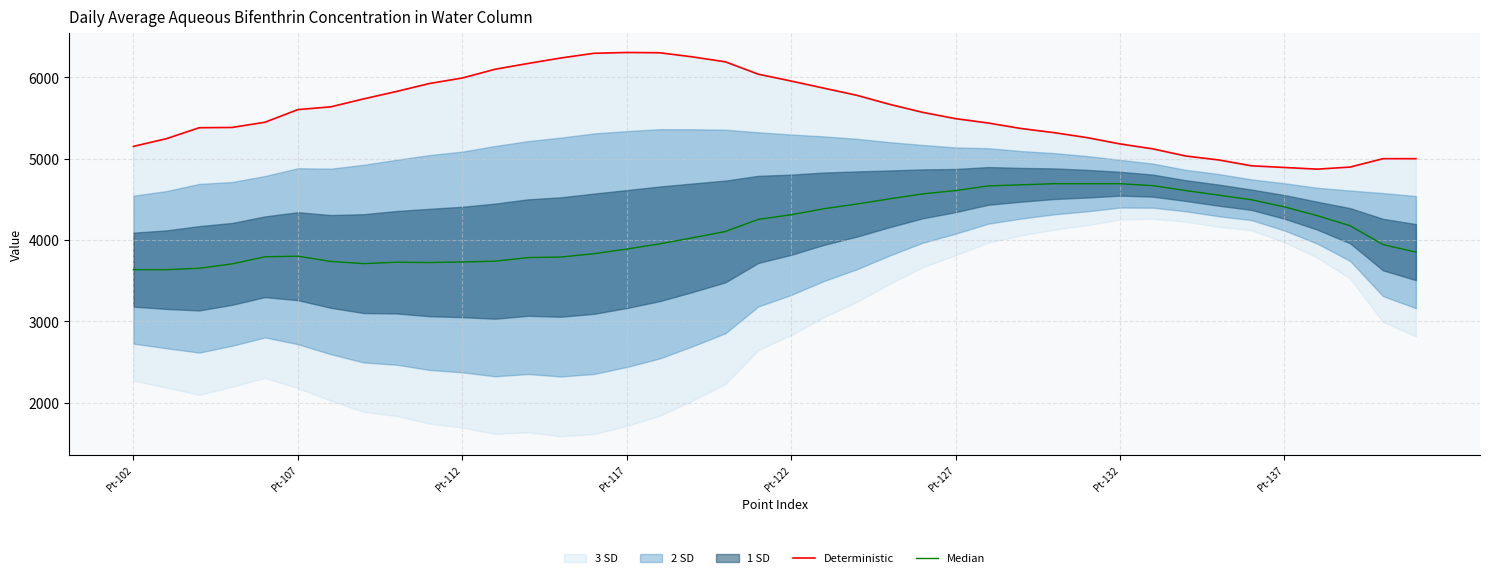

What is the maximum value shown in the chart?

6306.3